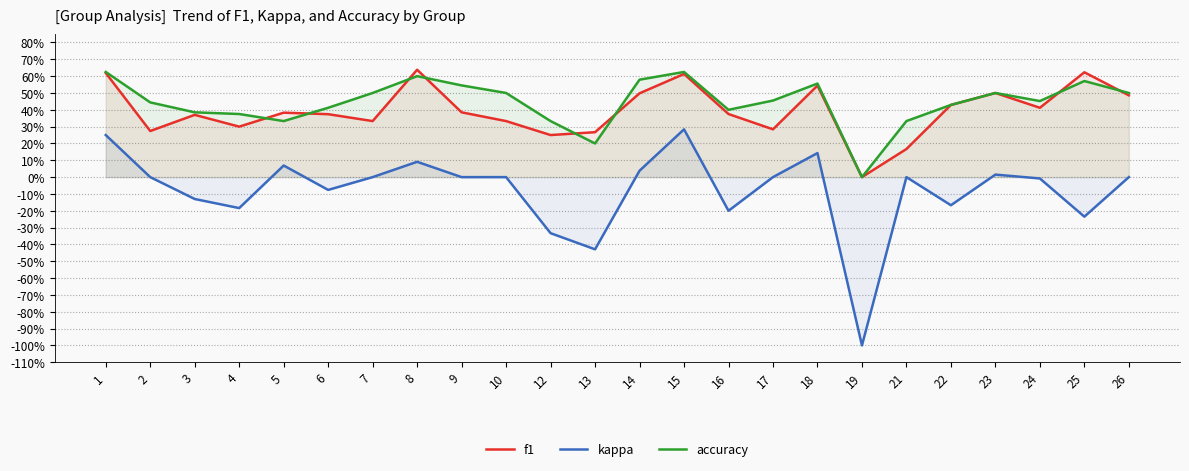

Count the number of categories in the chart.

24